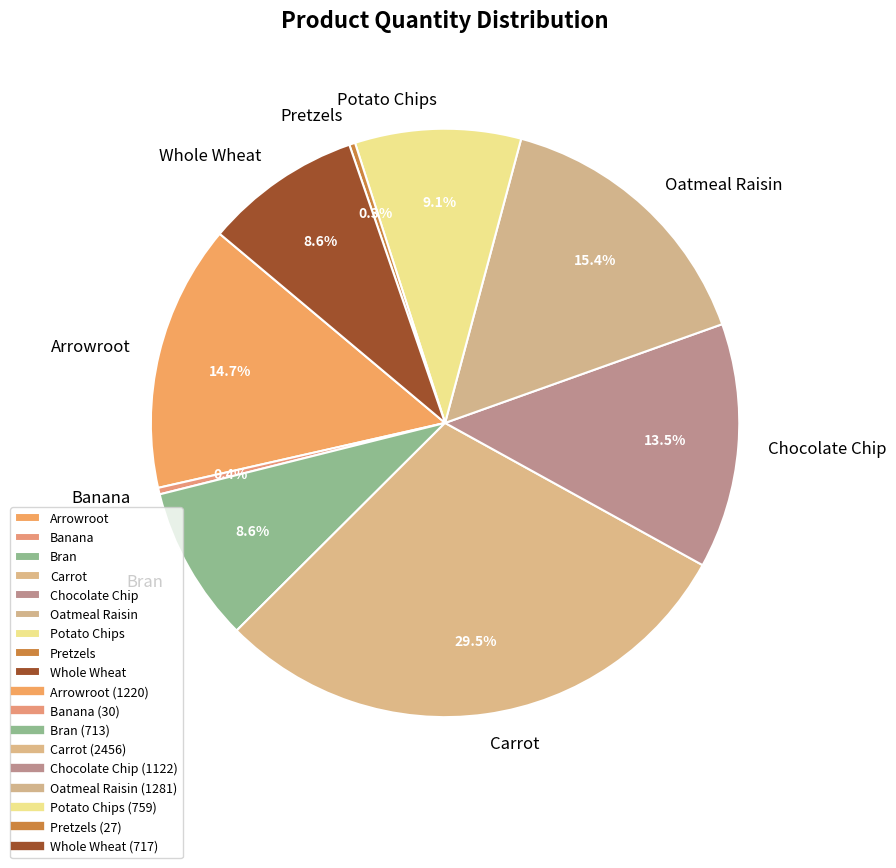

Does Banana represent more than half of the total?

No